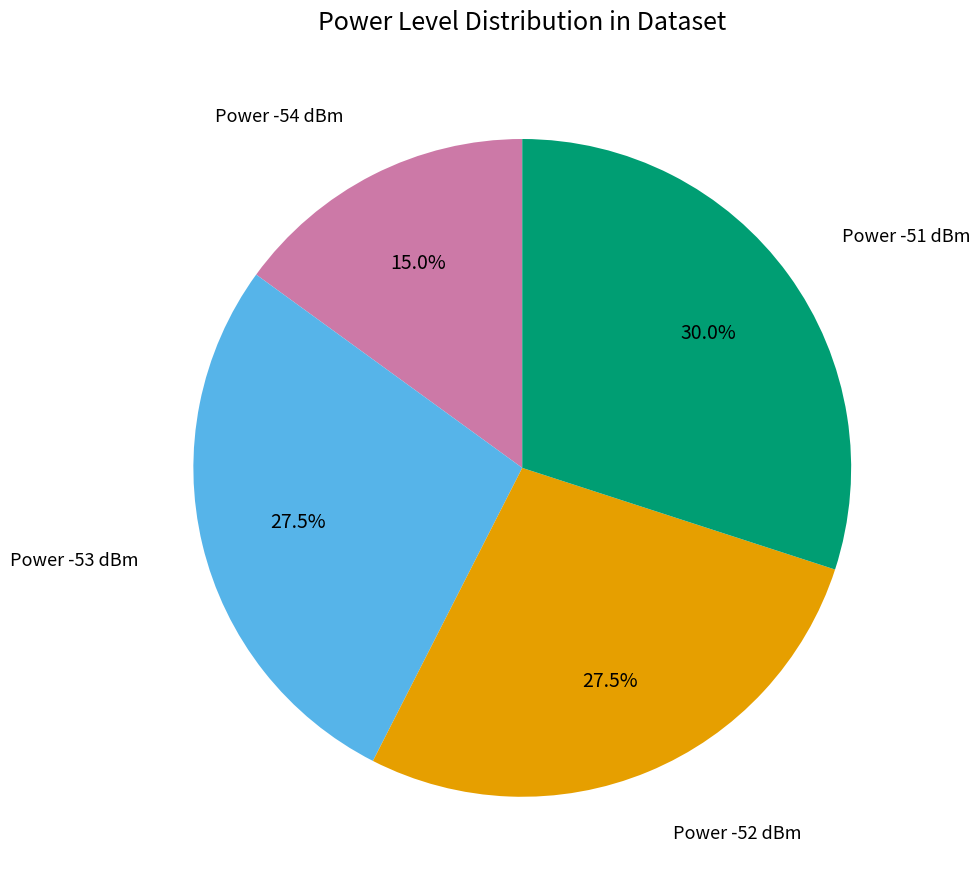

To the nearest percent, what is the difference between the largest and smallest slice percentages?

15%